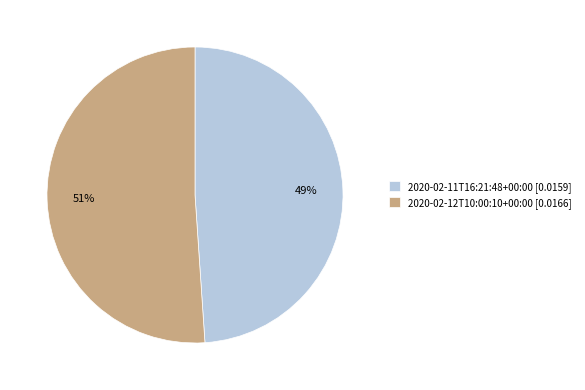

To the nearest percent, what is the difference between the largest and smallest slice percentages?

2%